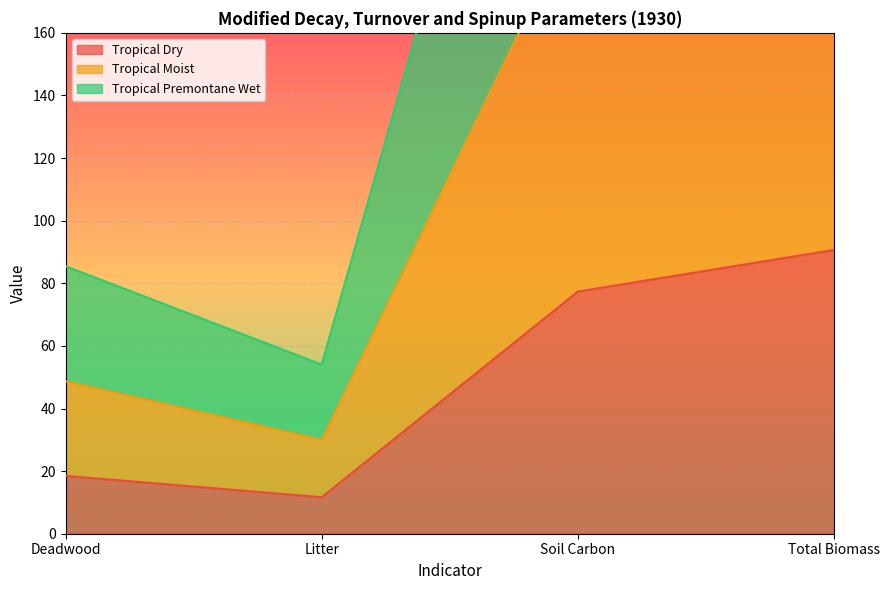

At Total Biomass, list the series in order from largest to smallest.

Tropical Moist, Tropical Premontane Wet, Tropical Dry